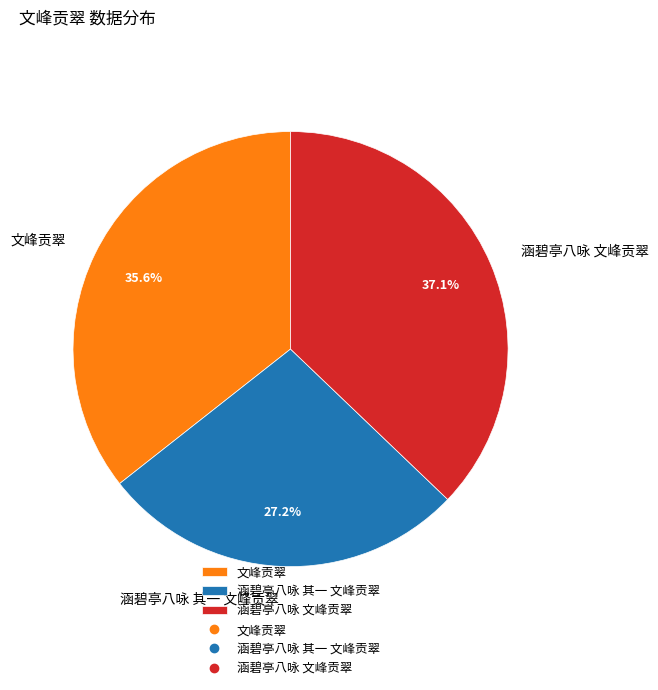

Between 涵碧亭八咏 文峰贡翠 and 涵碧亭八咏 其一 文峰贡翠, which is larger?

涵碧亭八咏 文峰贡翠